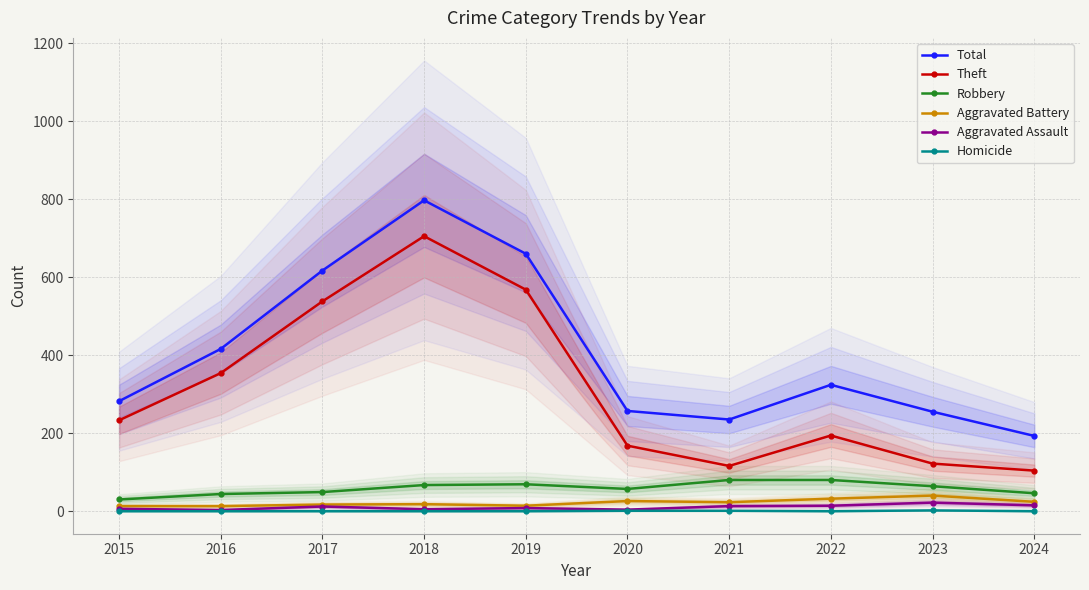

Does the chart display data point markers on the line(s)?

Yes